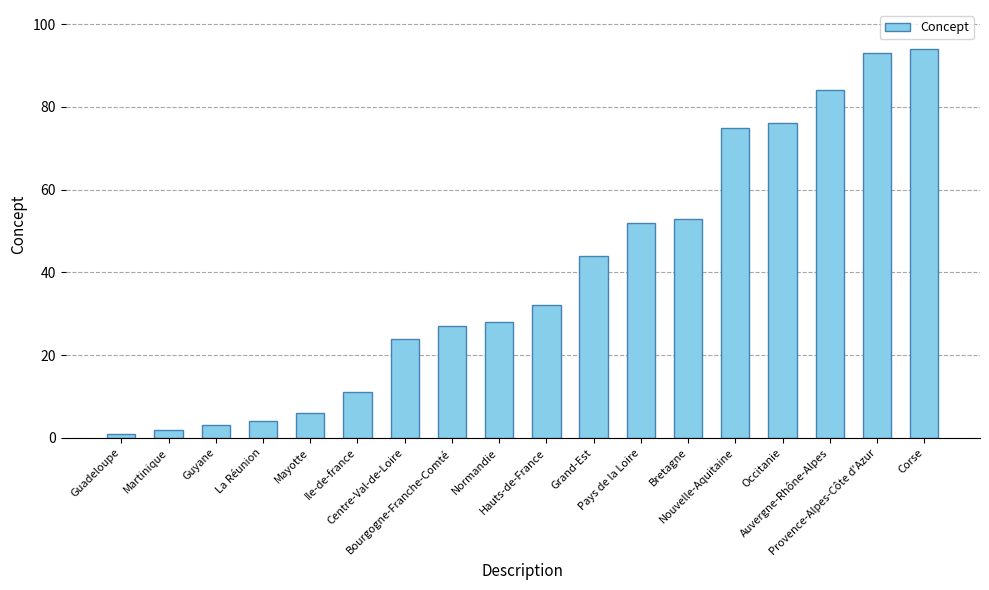

The chart shows a value of 52 at Pays de la Loire. True or false?

True